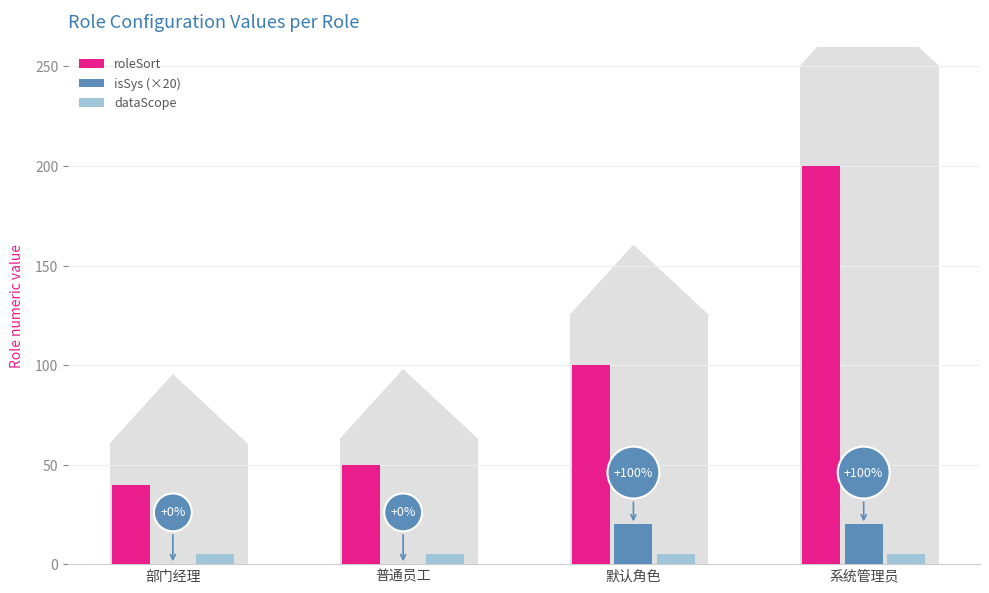

Which series changed the most between 部门经理 and 默认角色?

roleSort